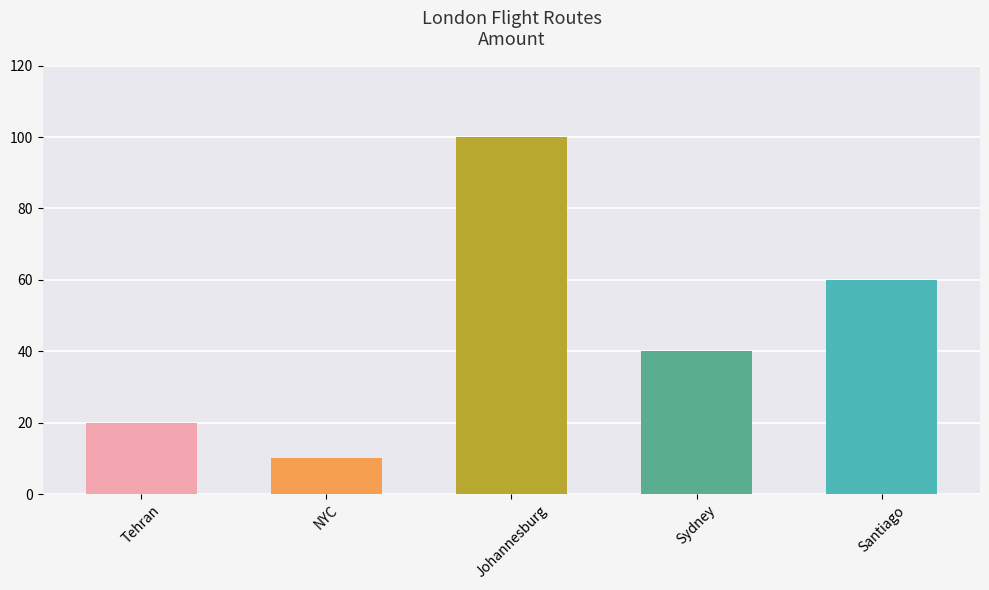

What is the value of the 2nd bar from the left?

10